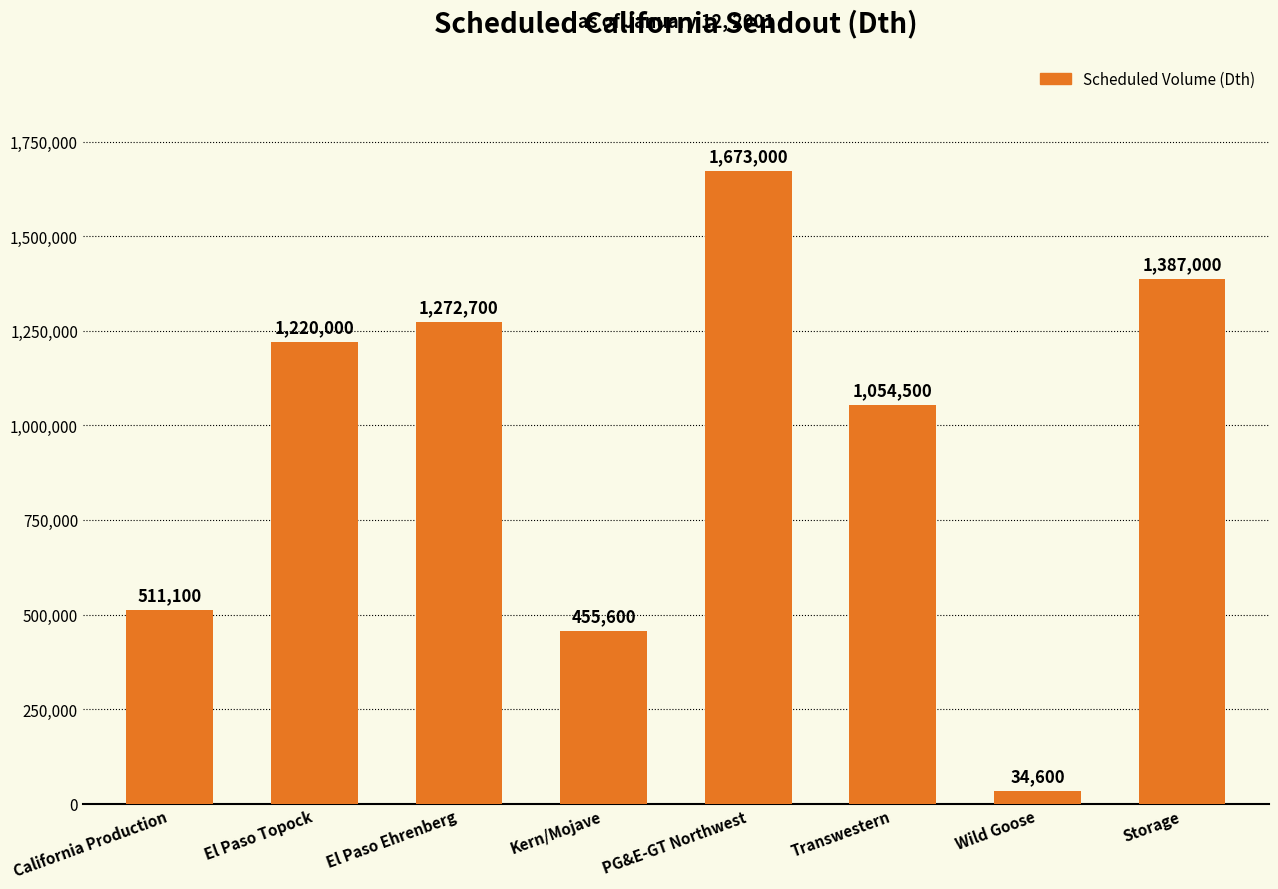

How many series are shown in this chart?

1